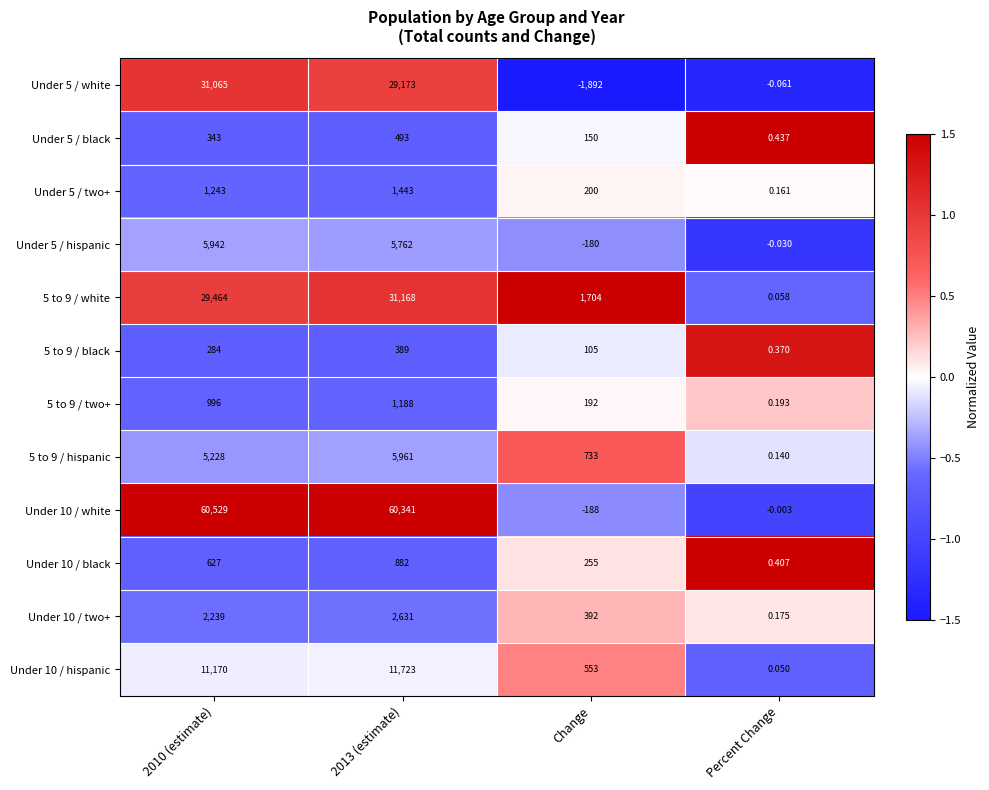

Which series changed the most between 2013 (estimate) and Change?

Under 10 / white